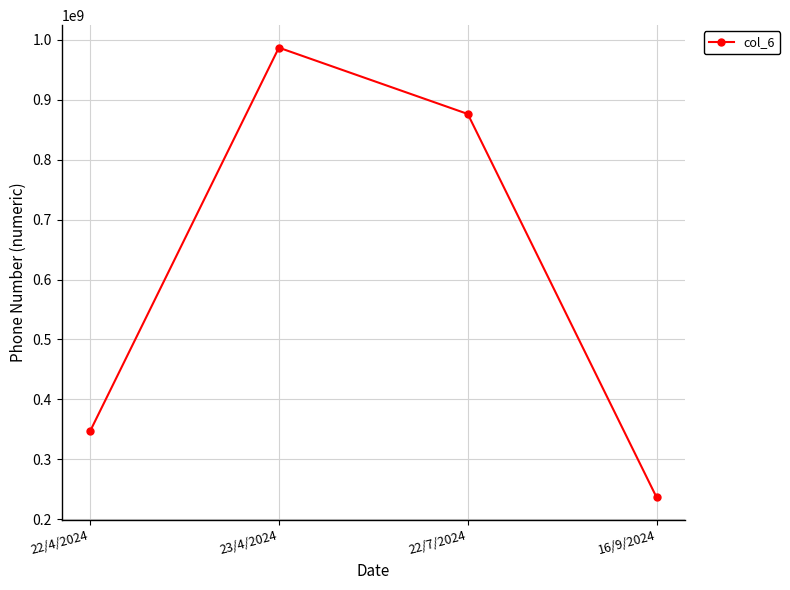

Rank the categories by value from highest to lowest.

23/4/2024, 22/7/2024, 22/4/2024, 16/9/2024